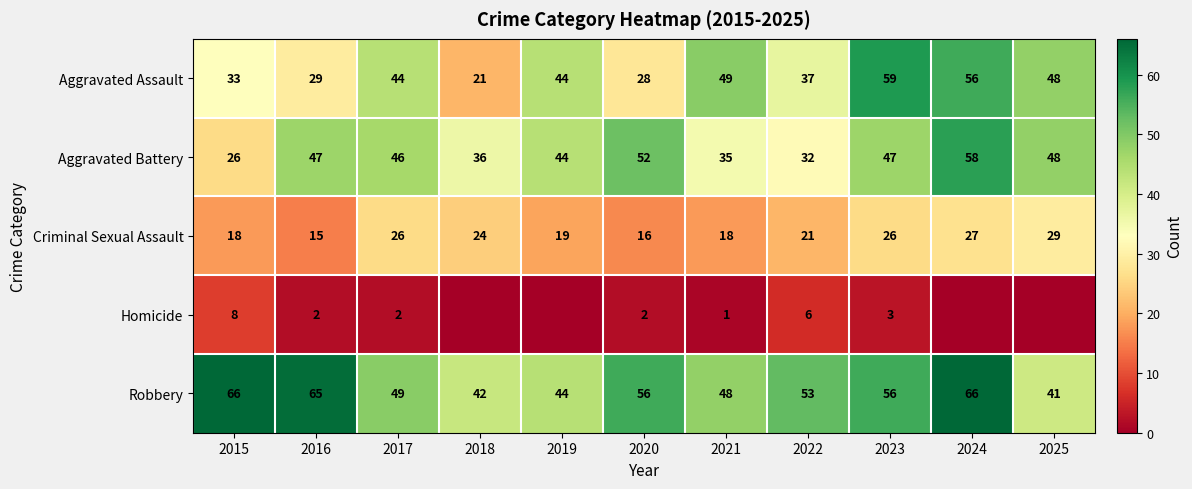

What is the minimum value for Aggravated Assault?

21